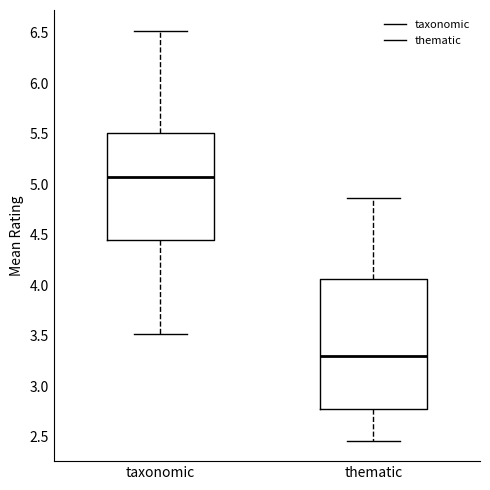

Reading left to right, transcribe this box plot: for each box, give where its median line is, the range the box spans, and where its two whiskers end, as read against the y-axis. The values are not printed on the chart, so give them approximately, as read against the axis.

taxonomic: median 5.05, box 4.45 to 5.50, whiskers 3.50 to 6.50
thematic: median 3.30, box 2.80 to 4.05, whiskers 2.45 to 4.85